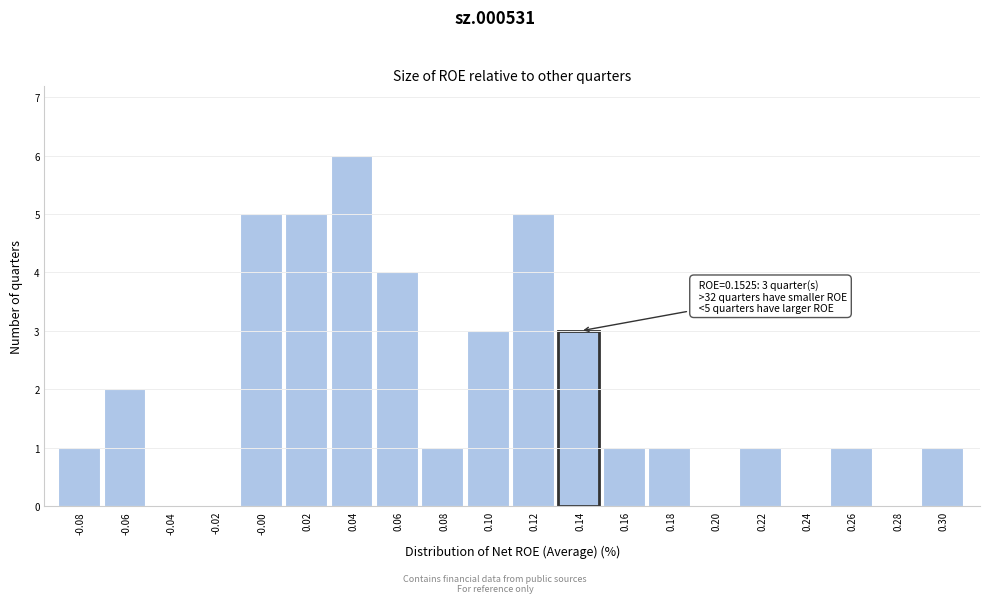

Reading left to right, extract all data points from this chart.

-0.08=1	-0.06=2	-0.04=0	-0.02=0	-0.00=5	0.02=5	0.04=6	0.06=4	0.08=1	0.10=3	0.12=5	0.14=3	0.16=1	0.18=1	0.20=0	0.22=1	0.24=0	0.26=1	0.28=0	0.30=1